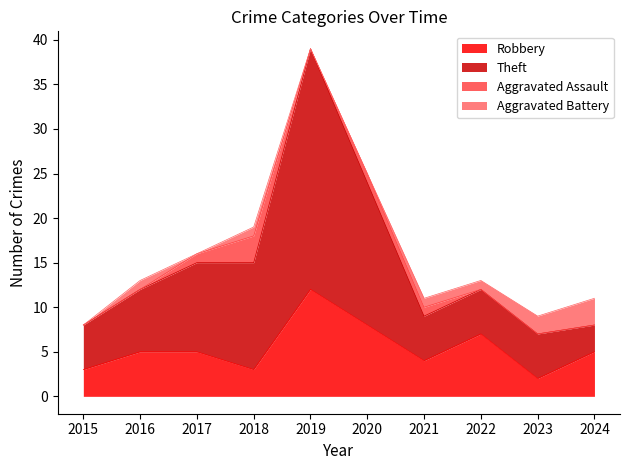

What is the total value across all series at 2015?

8